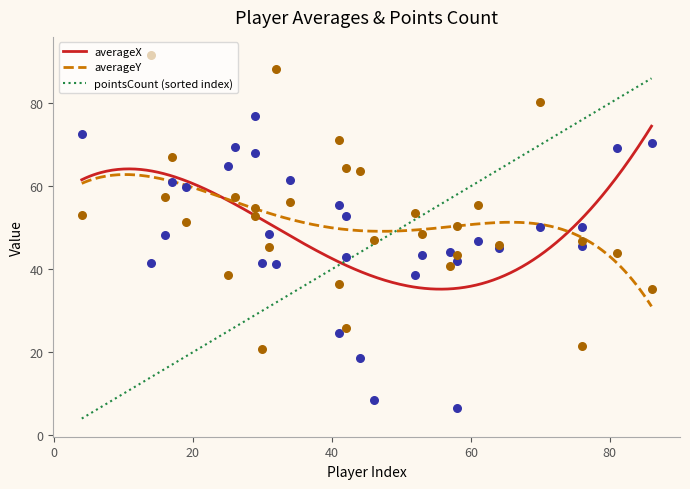

Which series contains the highest Y value?

averageY